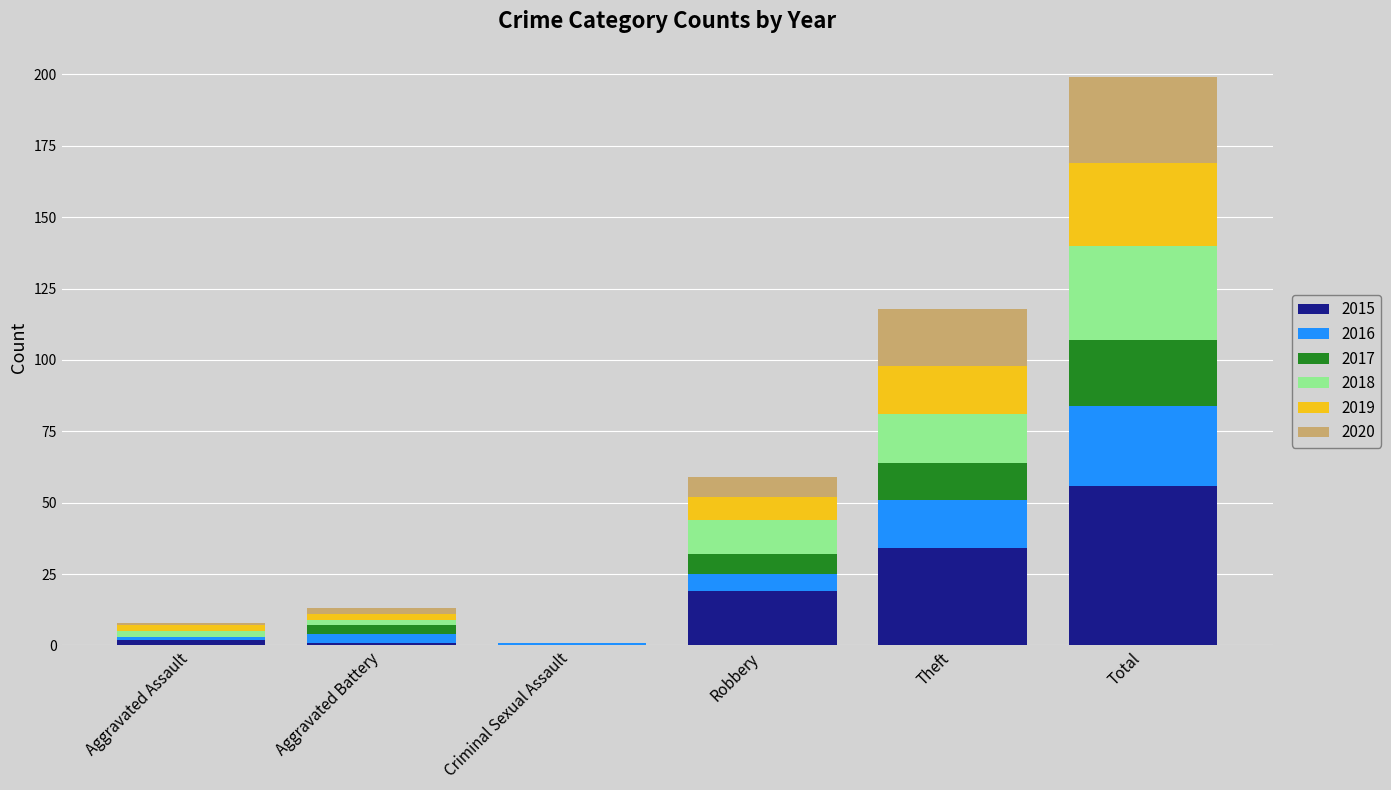

What is the maximum value for 2015?

56